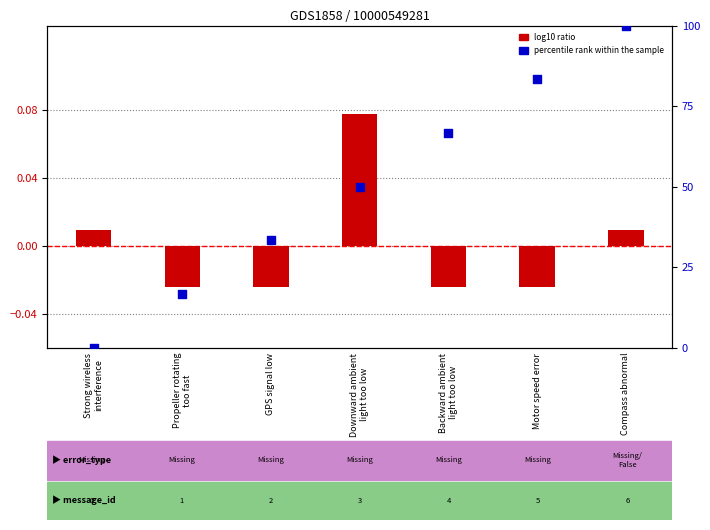

Which series has the largest Y range (max minus min)?

percentile rank within the sample